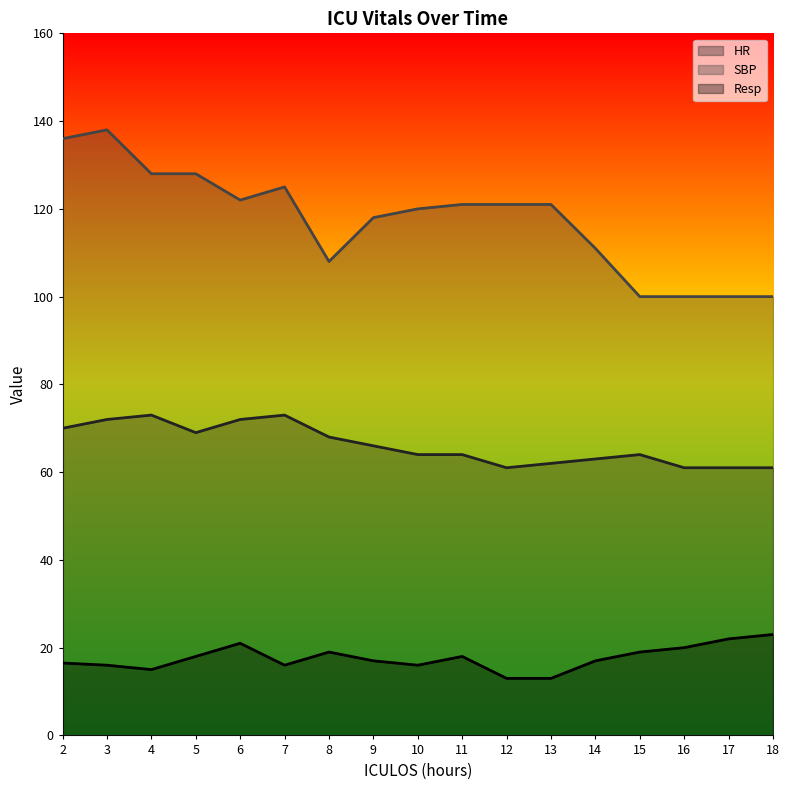

At which category does HR reach its first local peak?

4